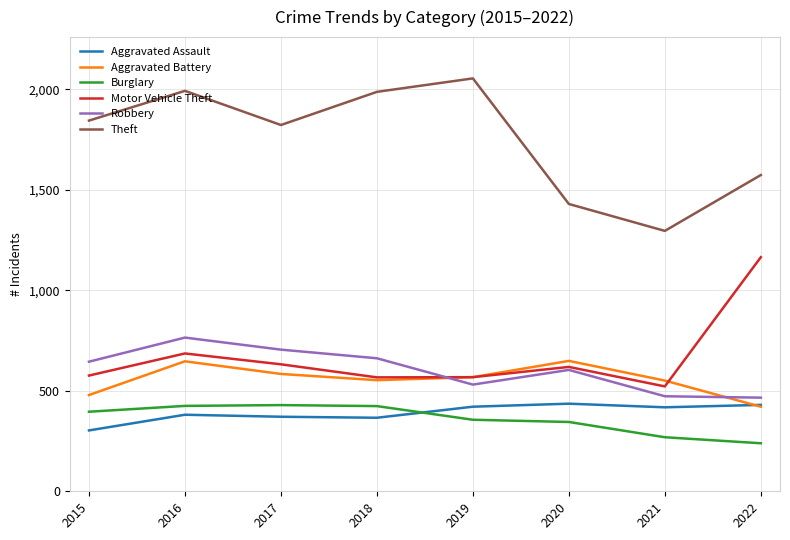

Which series has the largest total across all categories?

Theft